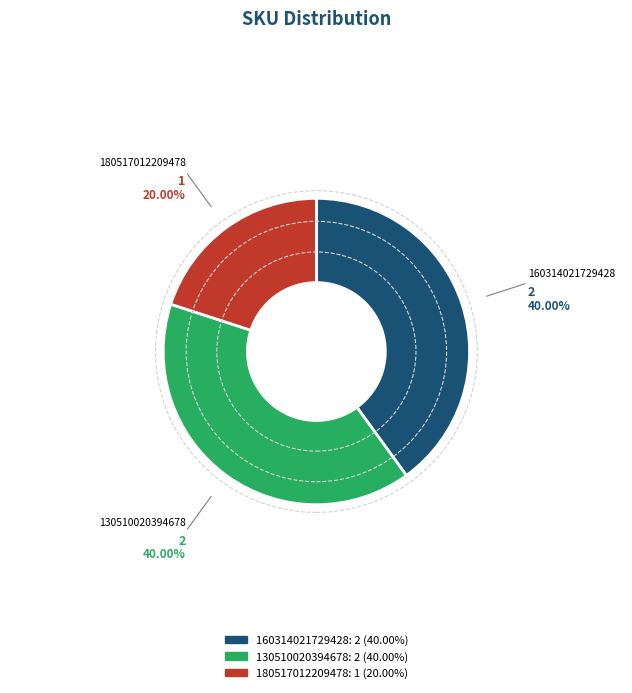

To the nearest percent, what is the difference between the largest and smallest slice percentages?

20%